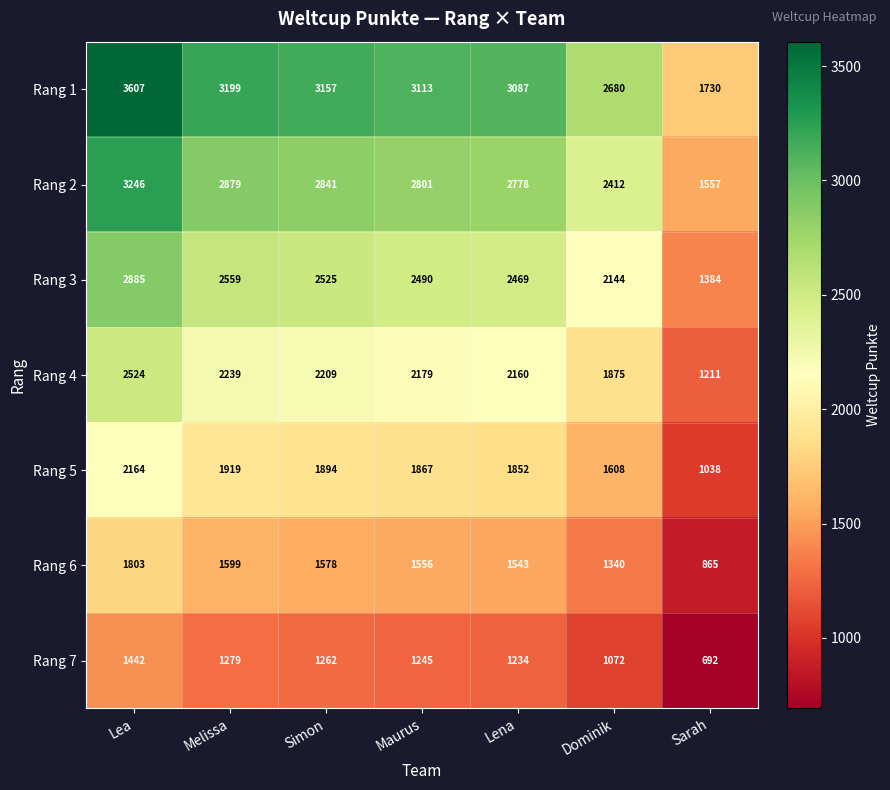

At which category does the chart reach its peak across all series?

Lea